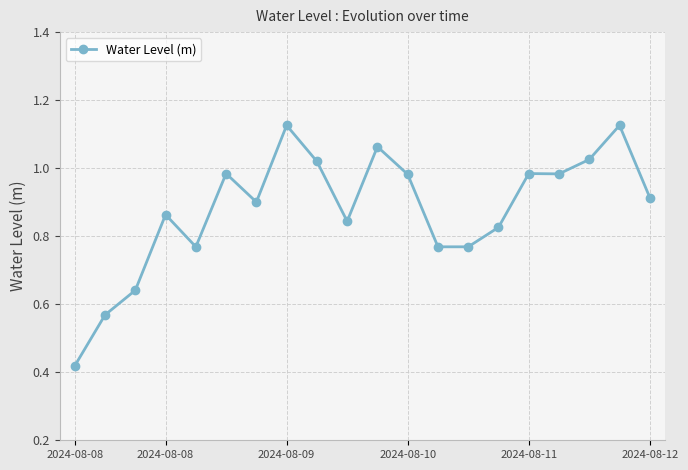

What is the difference between the maximum and minimum values?

0.7